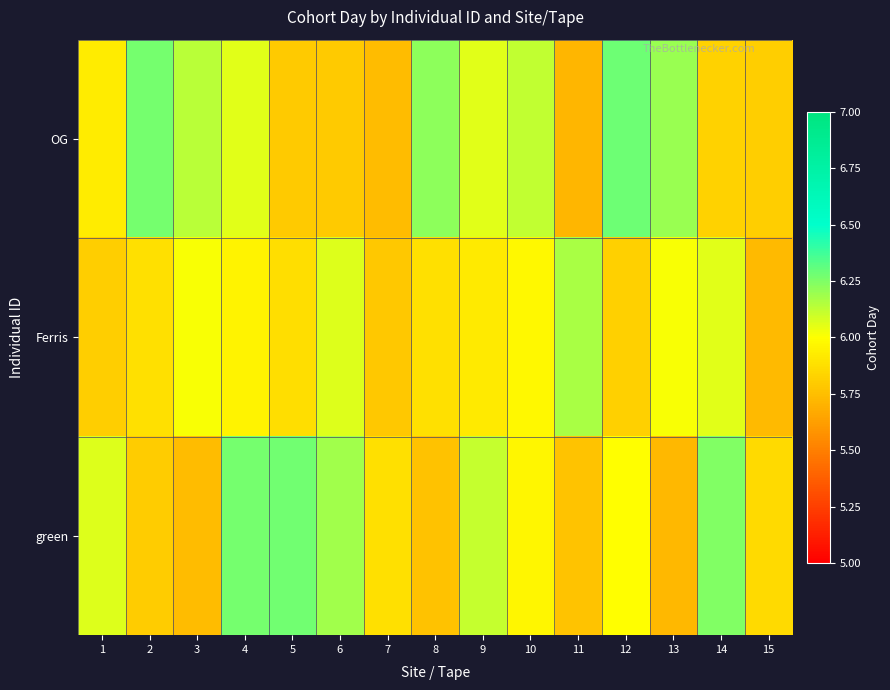

List the series in order of their overall mean, lowest first.

Ferris, green, OG